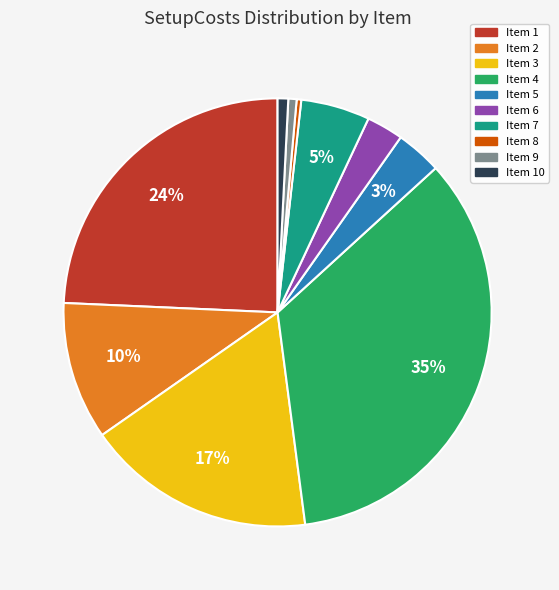

To the nearest percent, what is the average slice percentage?

10%